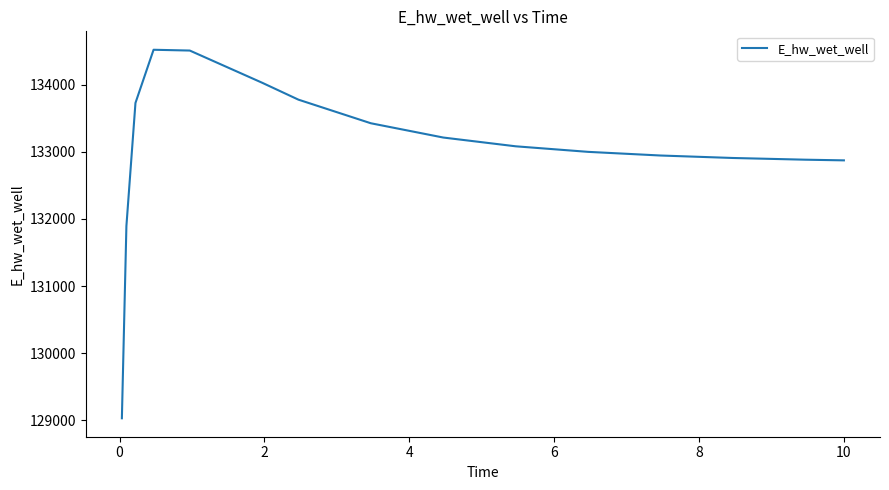

What is the greatest value displayed?

134519.8